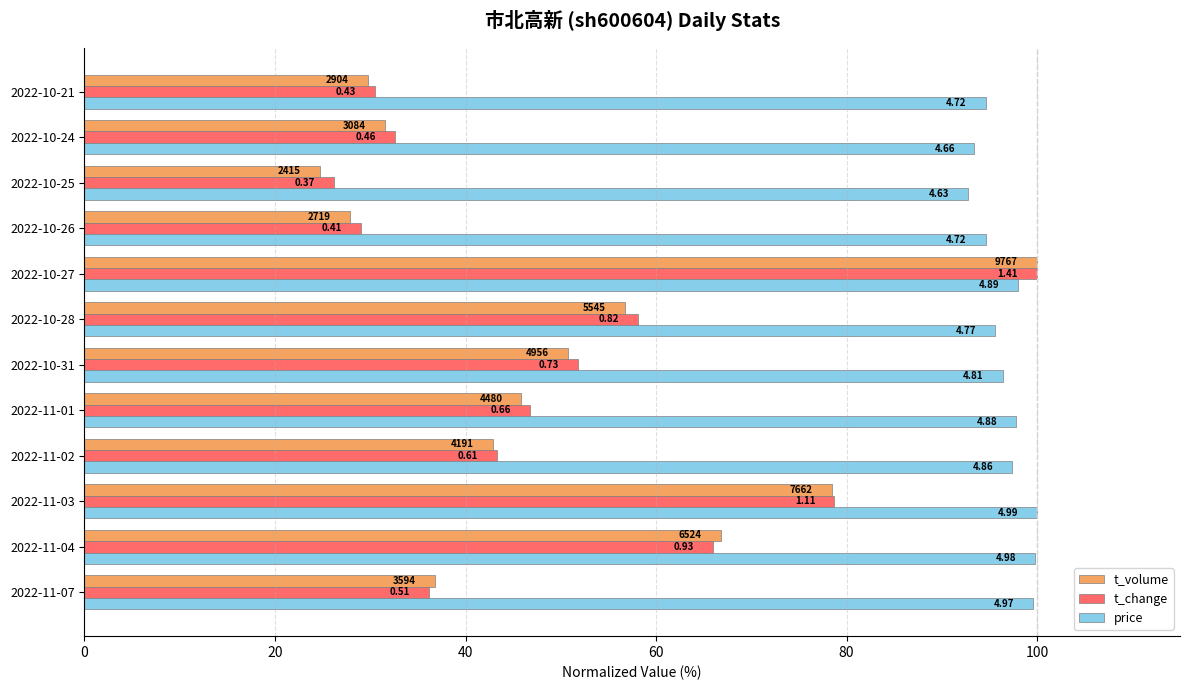

What are all the series names shown in the legend?

t_volume, t_change, price